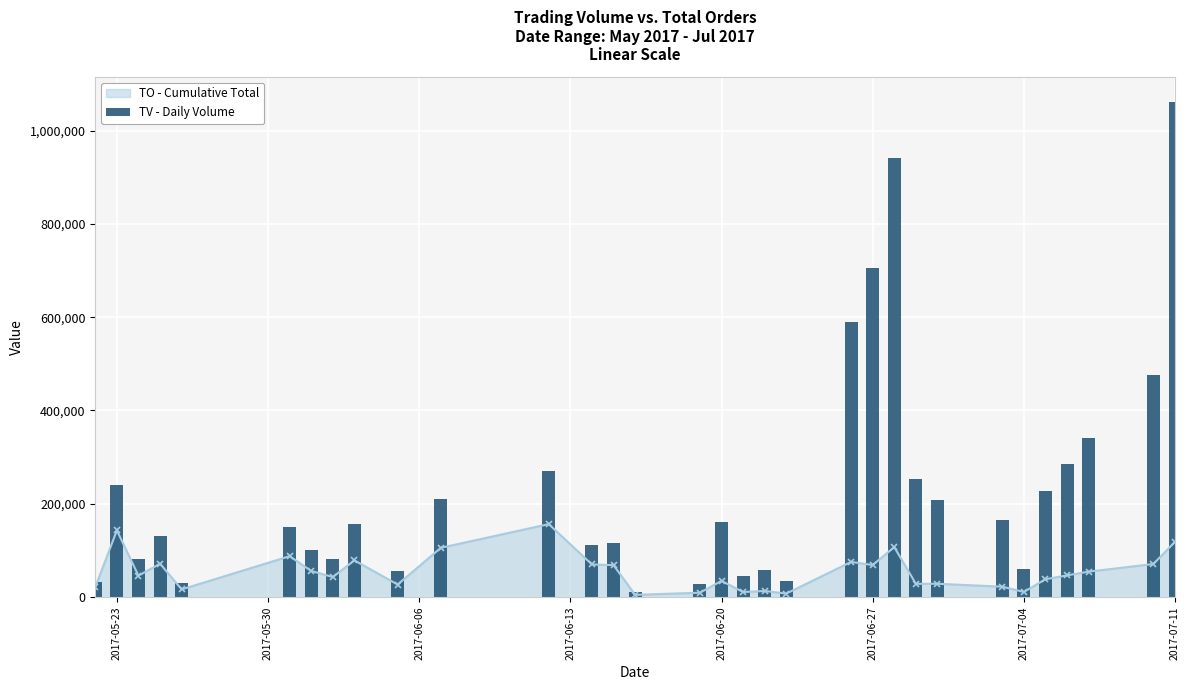

How many categories are shown in the chart?

32